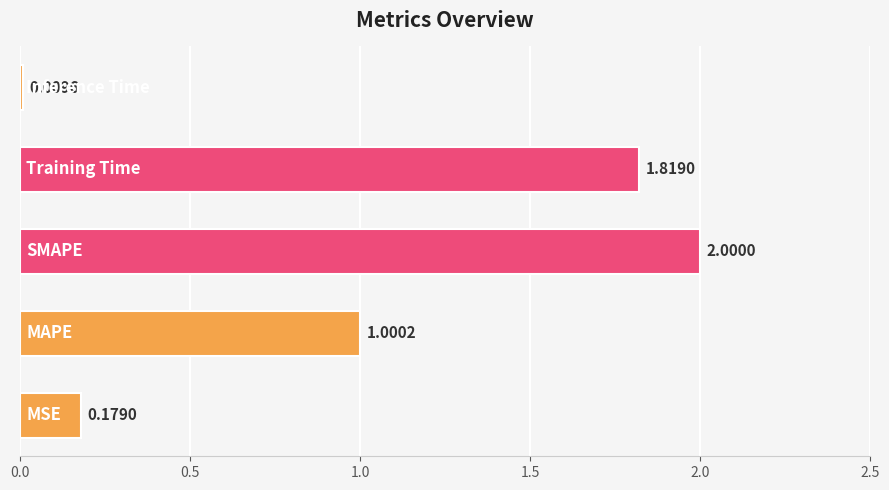

What is the average value?

1.0